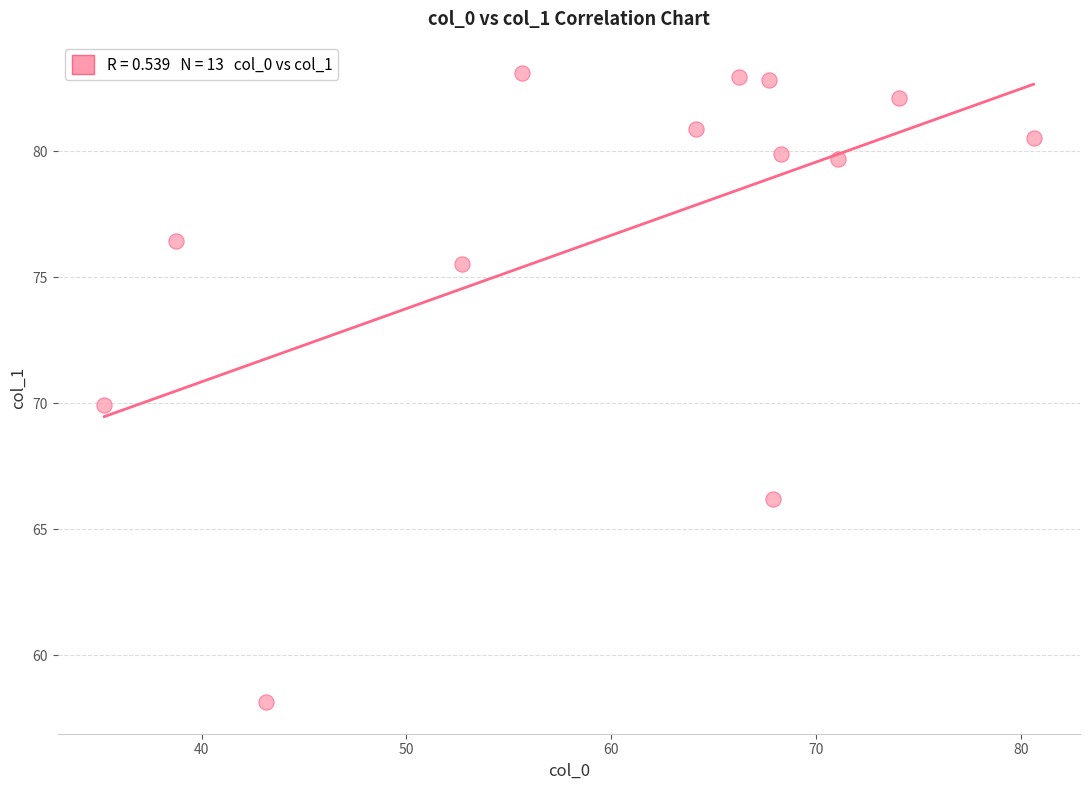

What is the range of X values (max minus min)?

45.4